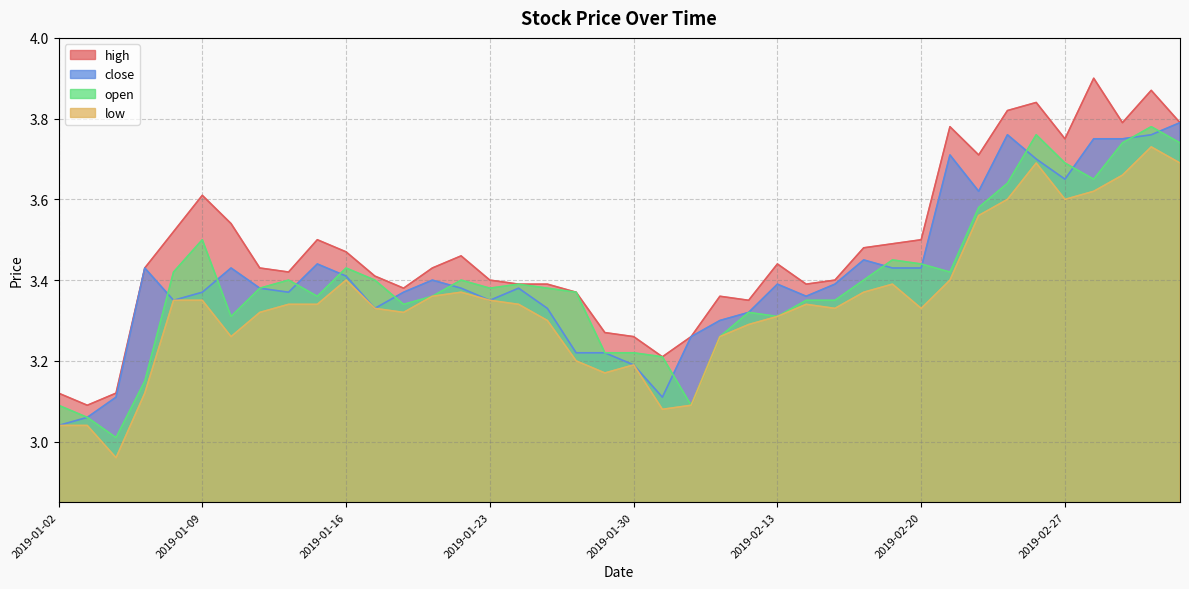

Which category has the lowest value in the open series?

2019-01-04